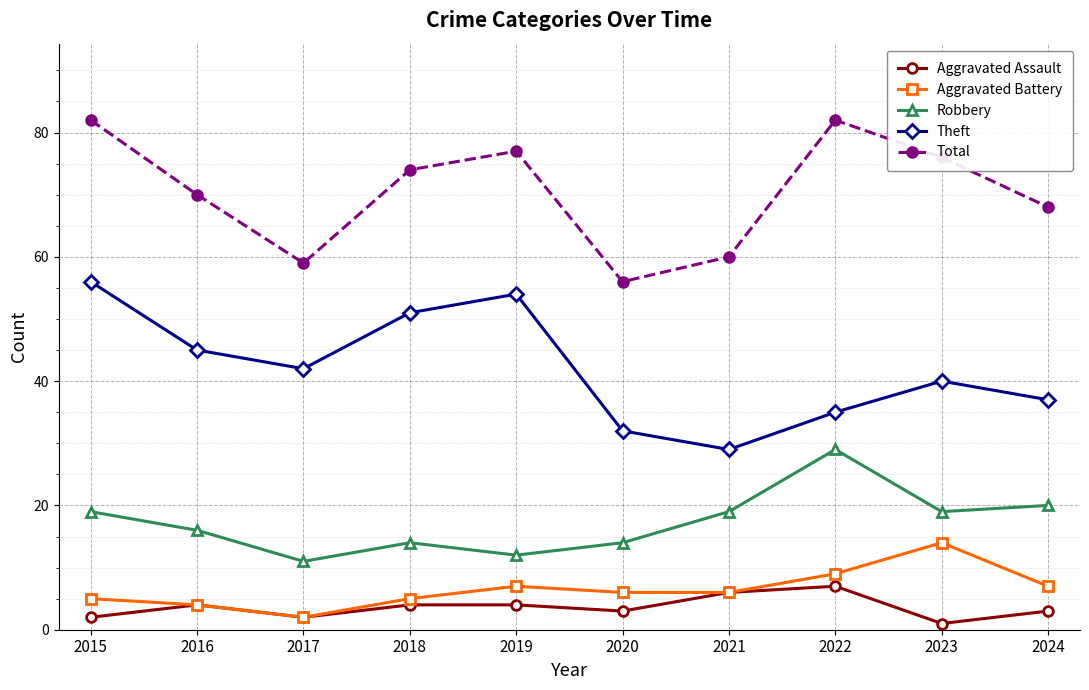

How many interior local peaks does the Theft series have?

2